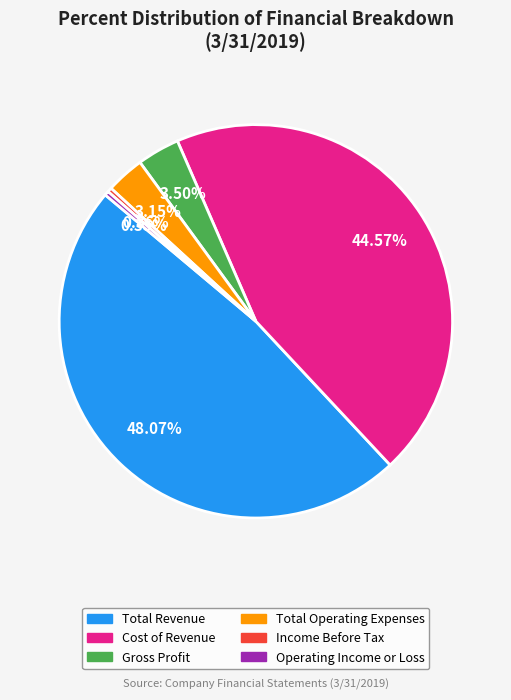

To the nearest percent, what is the average slice percentage?

17%